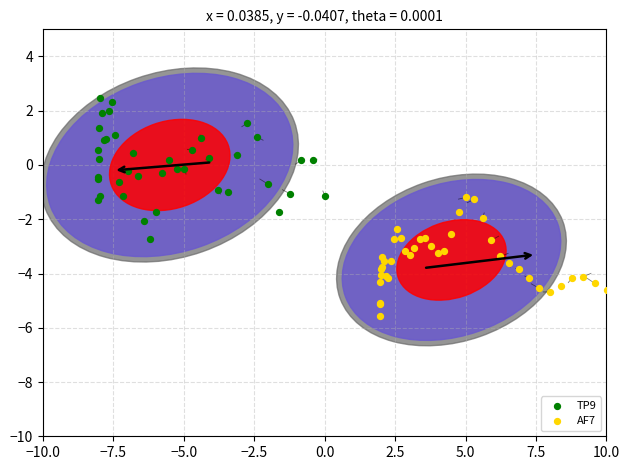

Which series contains the highest Y value?

TP9